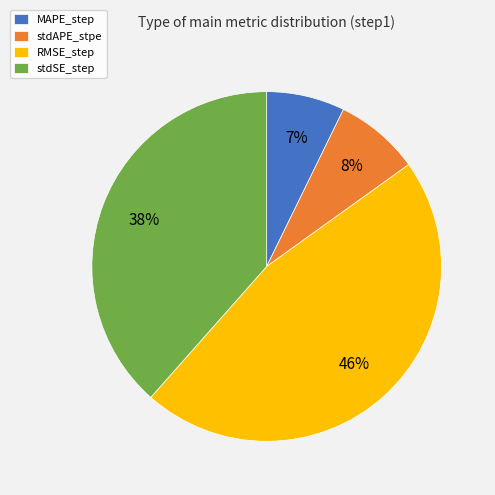

How many segments does this pie chart have?

4